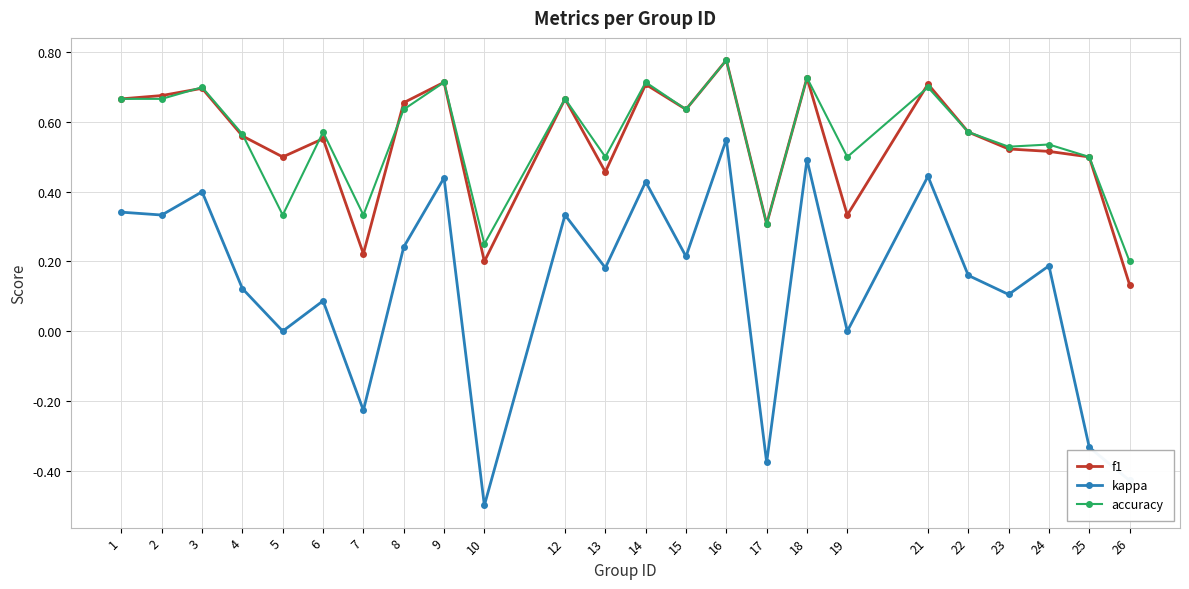

Does the chart have visible grid lines?

Yes